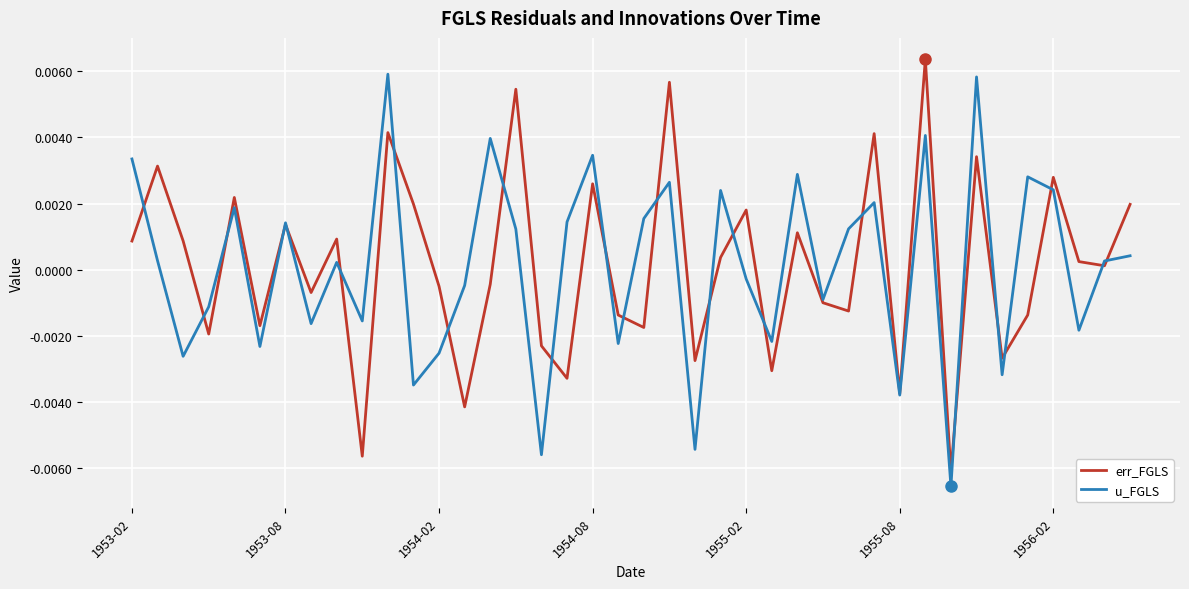

What are all the series names shown in the legend?

err_FGLS, u_FGLS